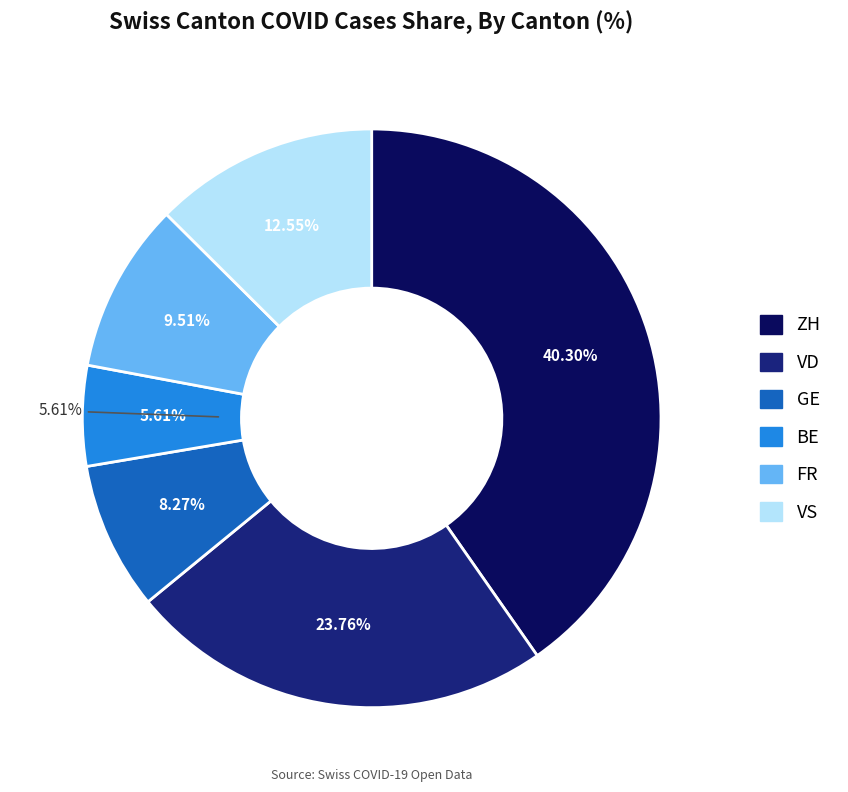

Does any single category account for the majority?

No